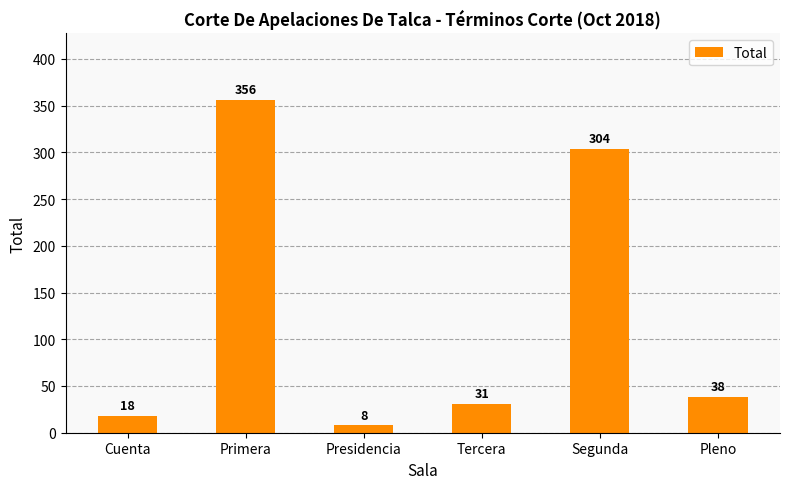

Reading right to left, list all the values displayed in this chart.

Pleno=38	Segunda=304	Tercera=31	Presidencia=8	Primera=356	Cuenta=18